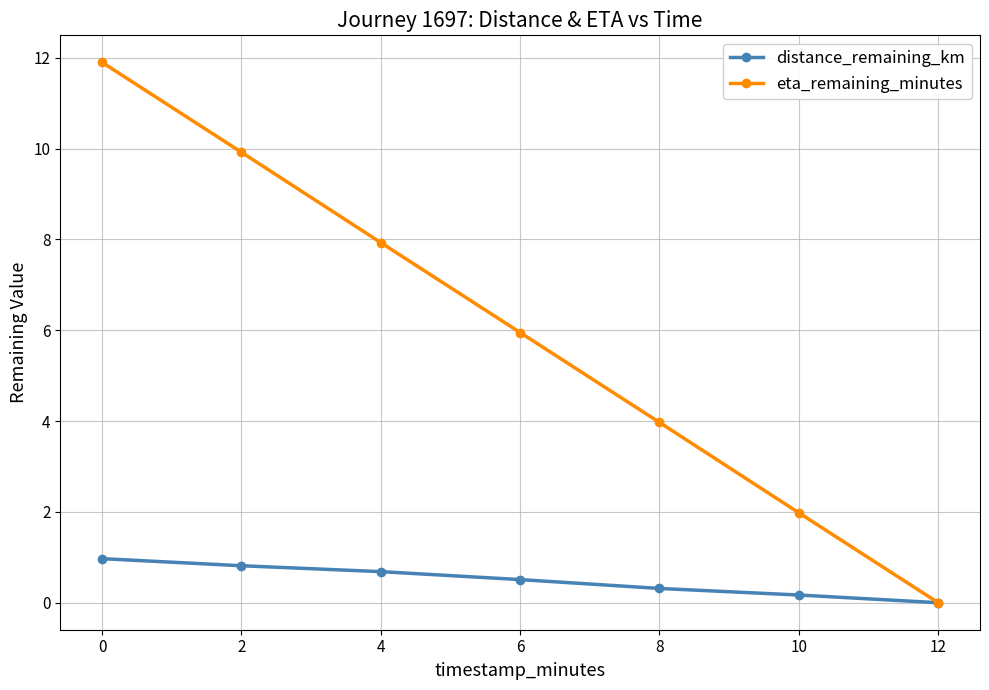

How many values in the distance_remaining_km series exceed 0?

6